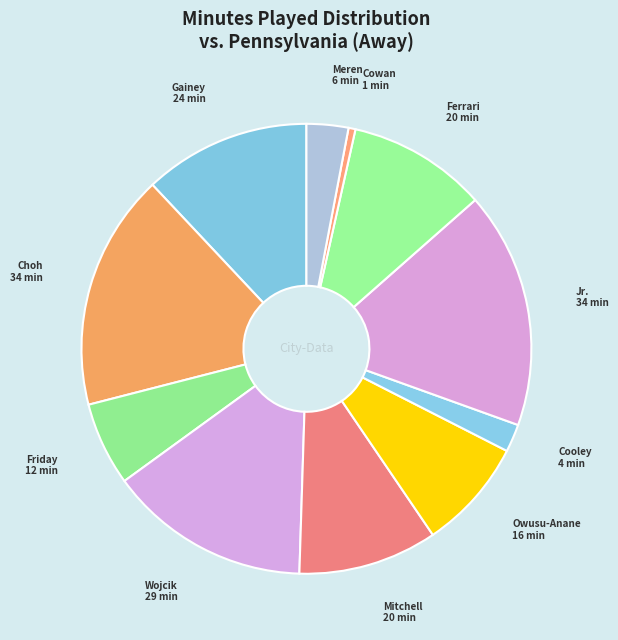

What is the largest slice in the pie chart?

T. Choh